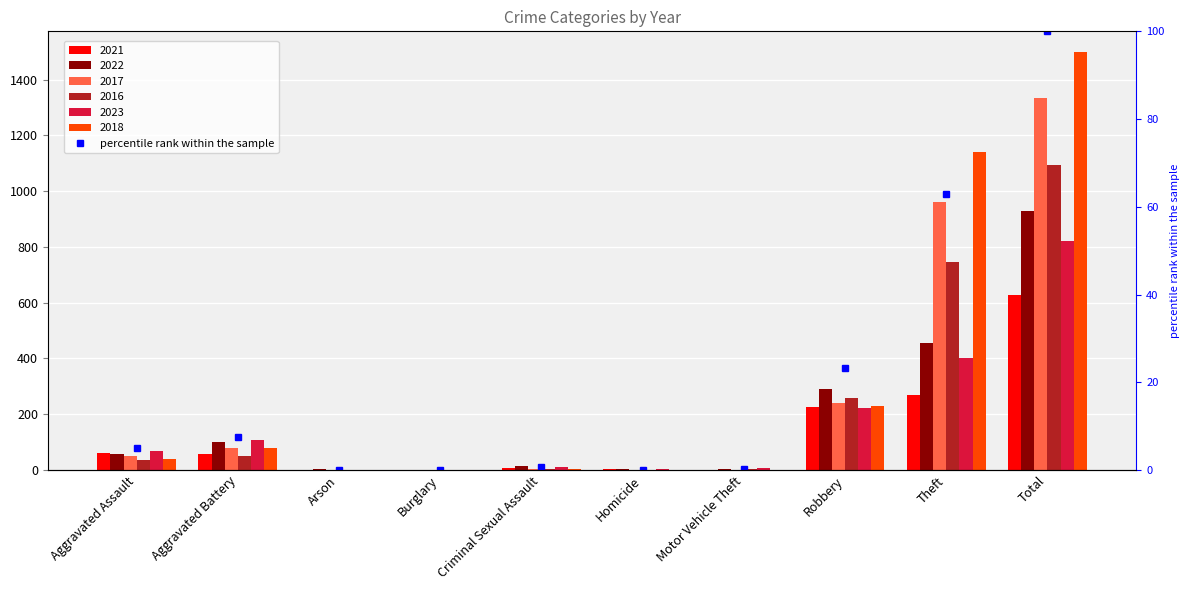

What is the value of the 10th bar from the left?

100.0